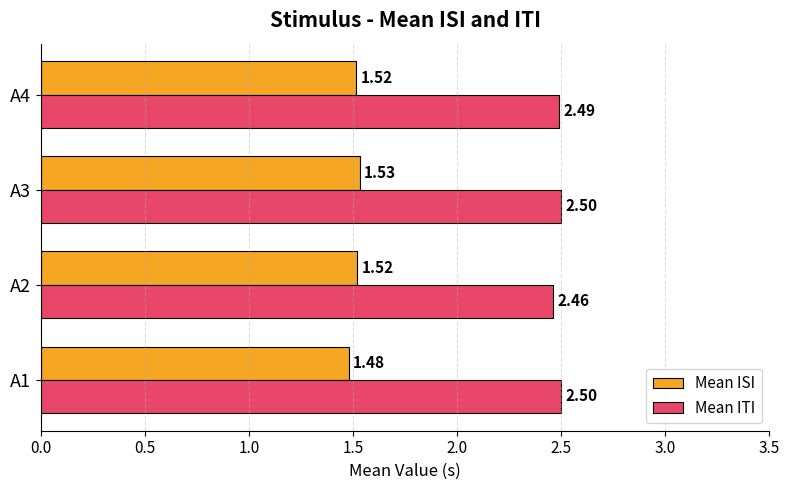

At which category is the sum across all series the highest?

A3